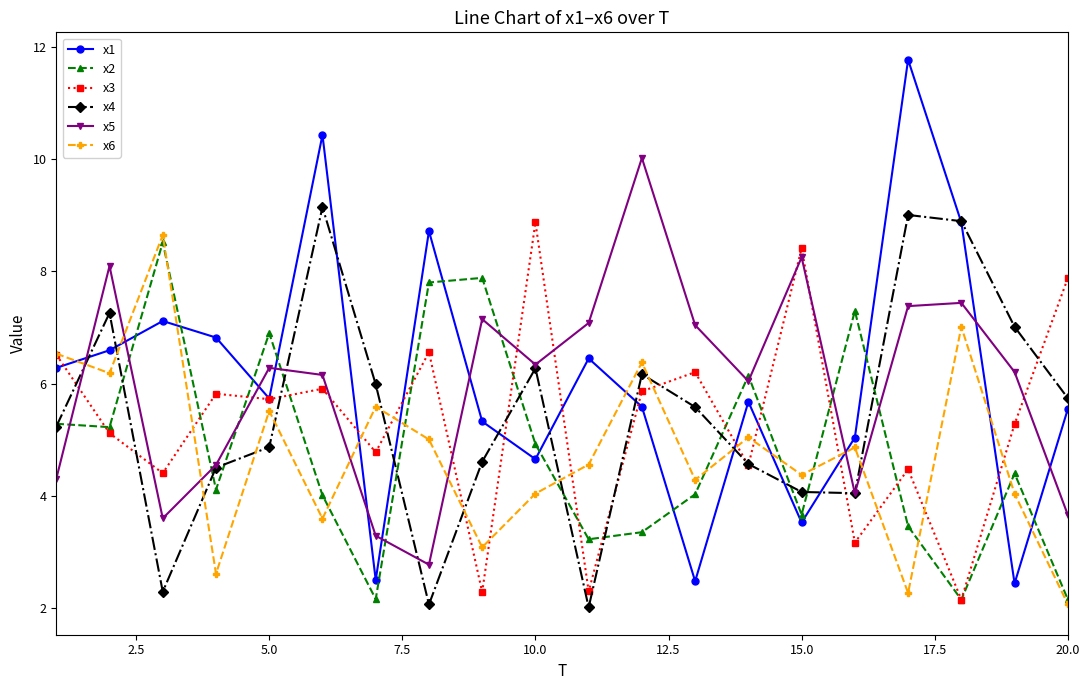

True or false: x2 has more than 2 points higher than both neighbors.

True